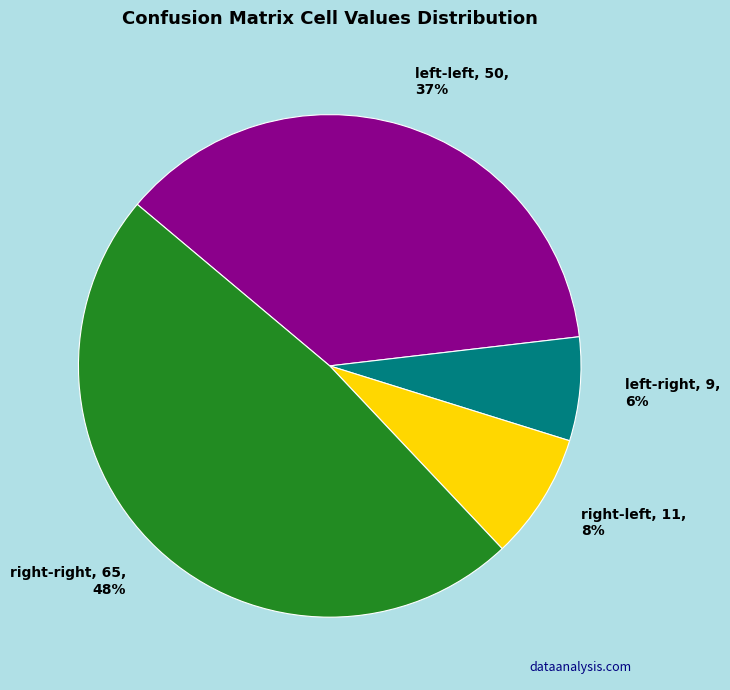

How many slices are in this pie chart?

4